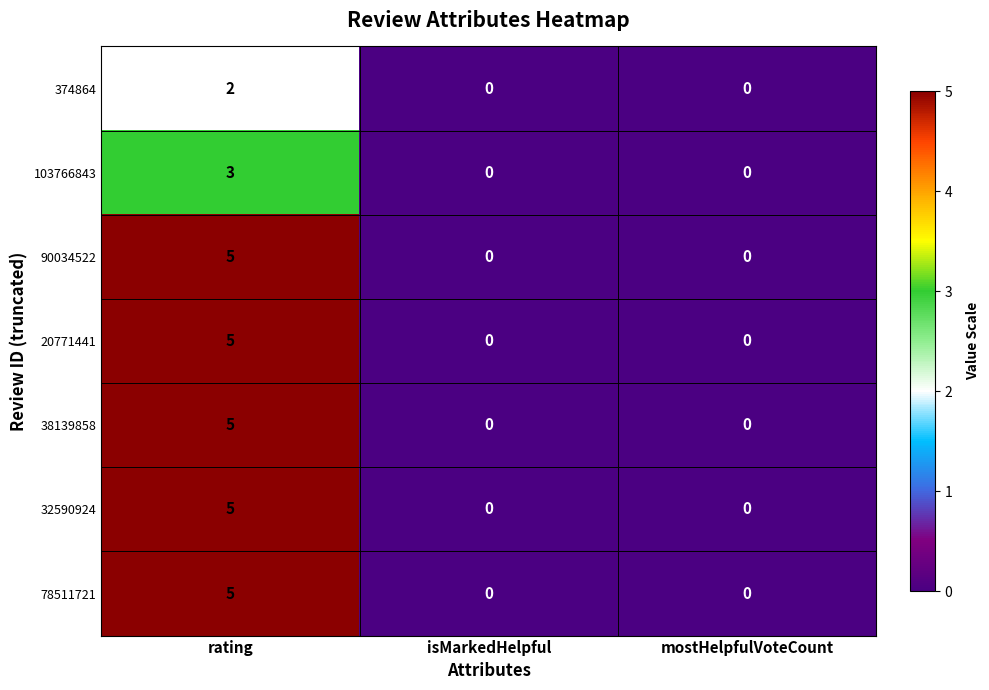

What is the sum of all 90034522 values?

5